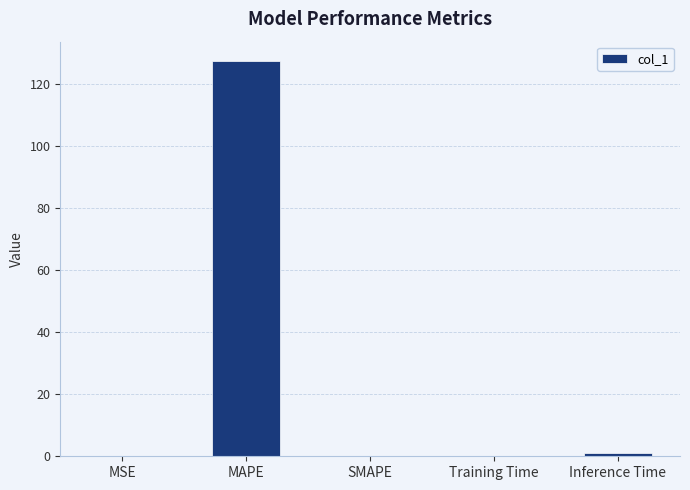

At which category does the chart reach its peak across all series?

MAPE